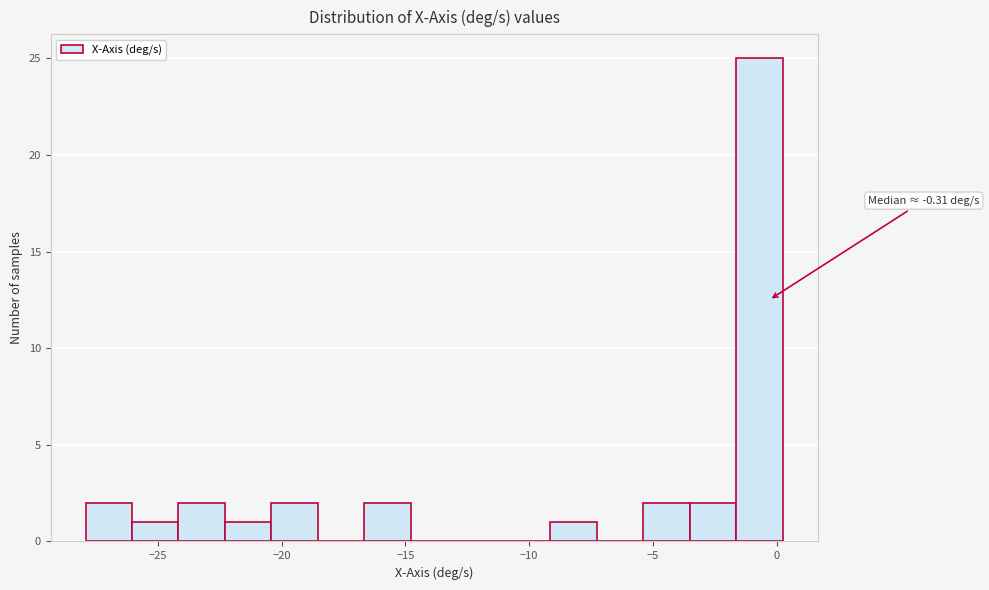

Read against the x-axis, roughly where is the centre of the tallest bar?

-0.5